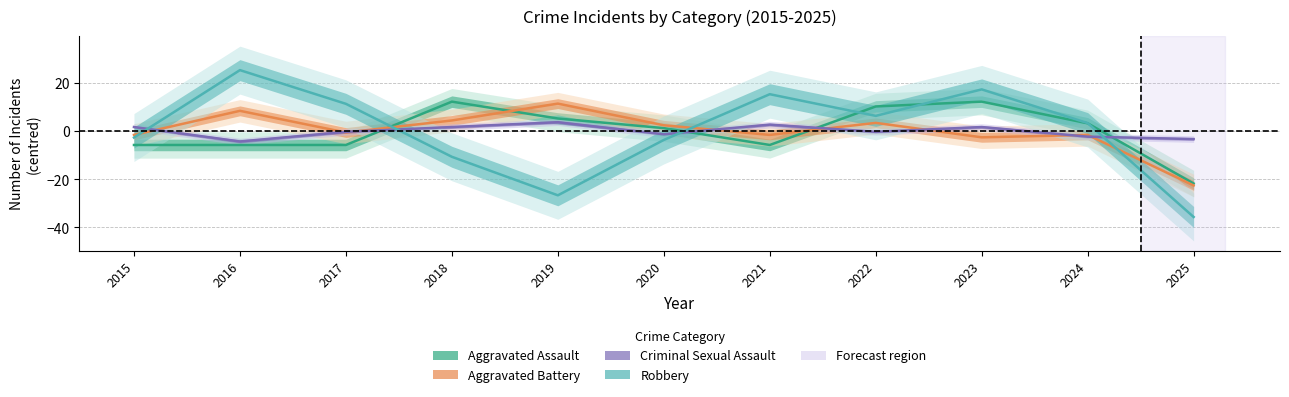

Reading right to left, list all the values displayed in this chart.

Aggravated Assault: 2025=-21.7	2024=3.3	2023=12.3	2022=10.3	2021=-5.7	2020=1.3	2019=5.3	2018=12.3	2017=-5.7	2016=-5.7	2015=-5.7
Aggravated Battery: 2025=-22.5	2024=-1.5	2023=-2.5	2022=3.5	2021=-1.5	2020=2.5	2019=11.5	2018=4.5	2017=-0.5	2016=8.5	2015=-1.5
Criminal Sexual Assault: 2025=-3.3	2024=-2.3	2023=1.7	2022=-0.3	2021=2.7	2020=-1.3	2019=3.7	2018=1.7	2017=-0.3	2016=-4.3	2015=1.7
Robbery: 2025=-35.6	2024=3.4	2023=17.4	2022=6.4	2021=15.4	2020=-3.6	2019=-26.6	2018=-10.6	2017=11.4	2016=25.4	2015=-2.6